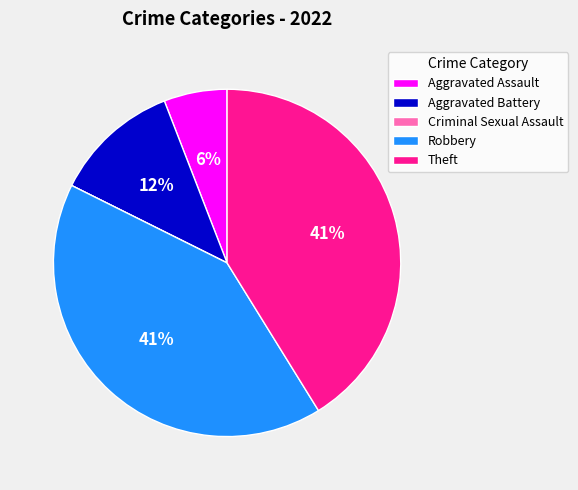

Is Aggravated Battery the majority of the pie?

No